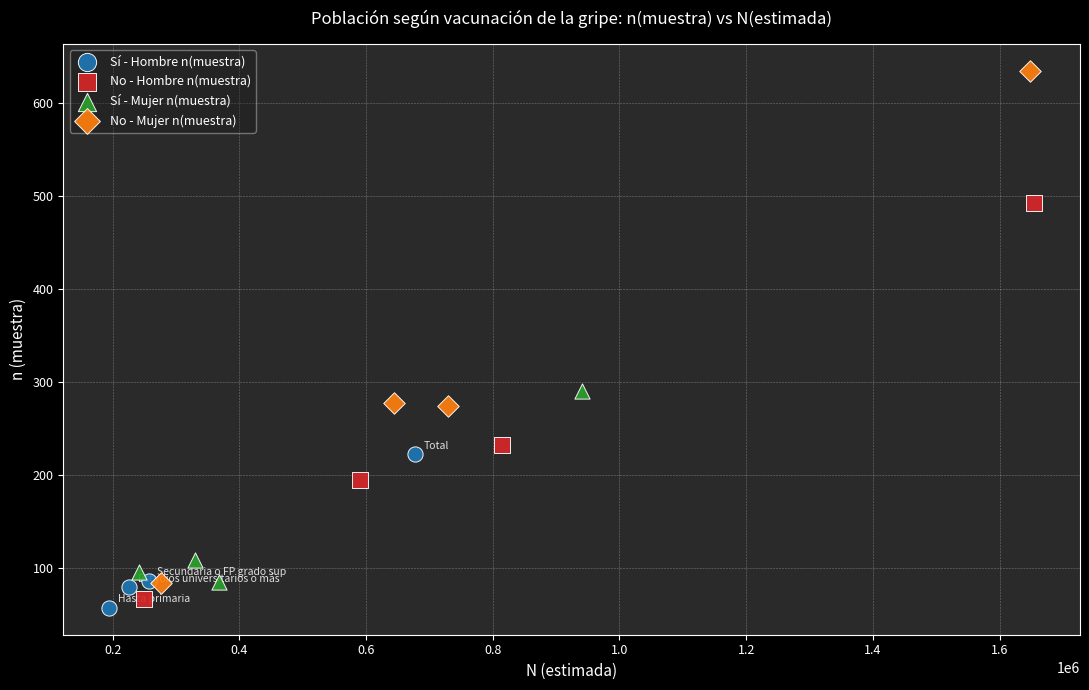

Which series contains the highest Y value?

No - Mujer n(muestra)